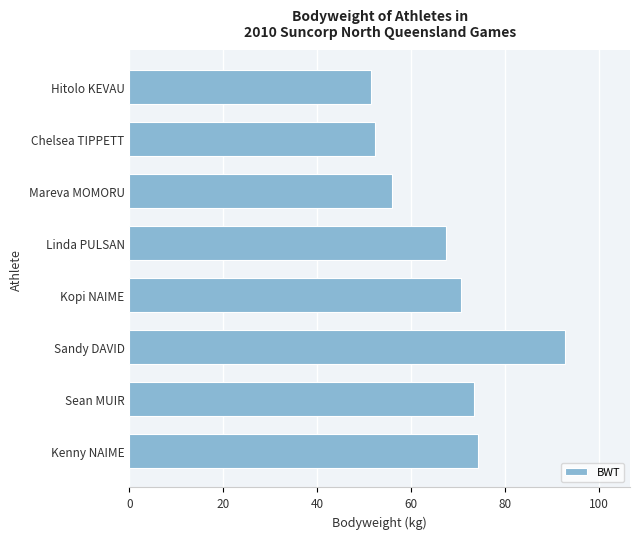

Read the value at Hitolo KEVAU.

51.4